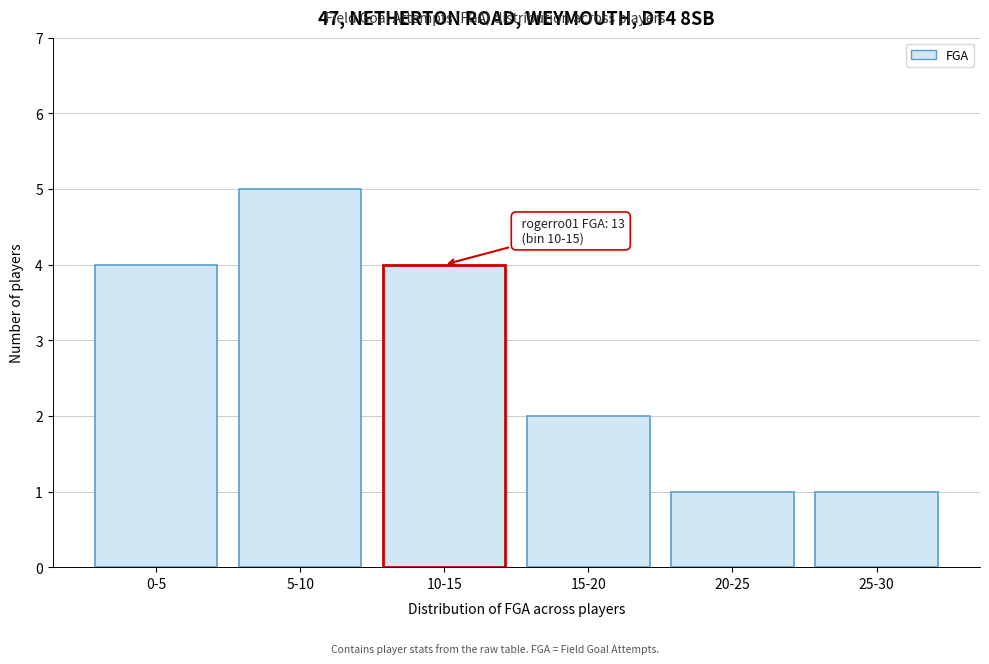

Reading left to right, transcribe all the data shown in this chart.

0-5=4	5-10=5	10-15=4	15-20=2	20-25=1	25-30=1